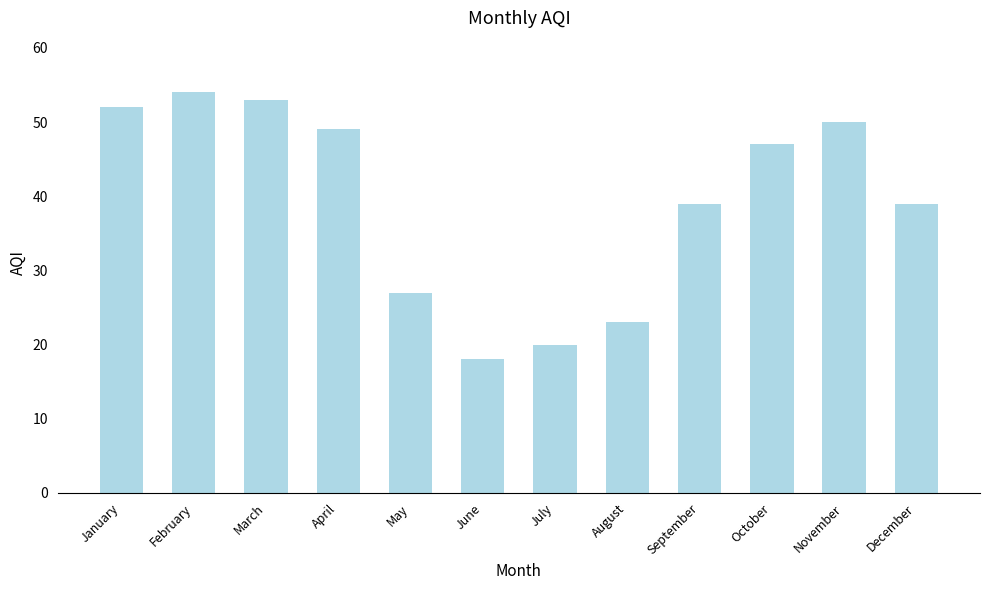

Are the bars grouped side by side (vs. stacked)?

No